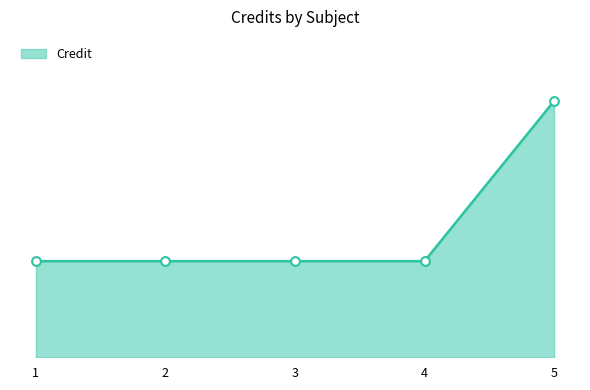

What is the change in value from 3 to 5?

+10